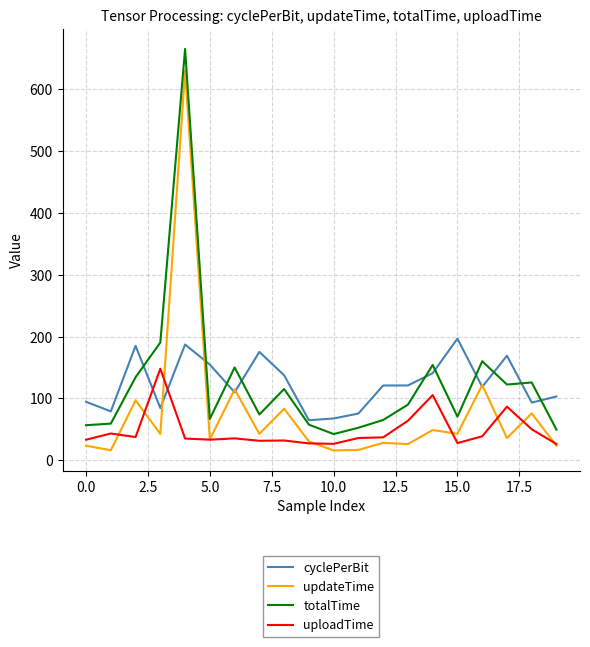

True or false: cyclePerBit and totalTime cross at least once.

True